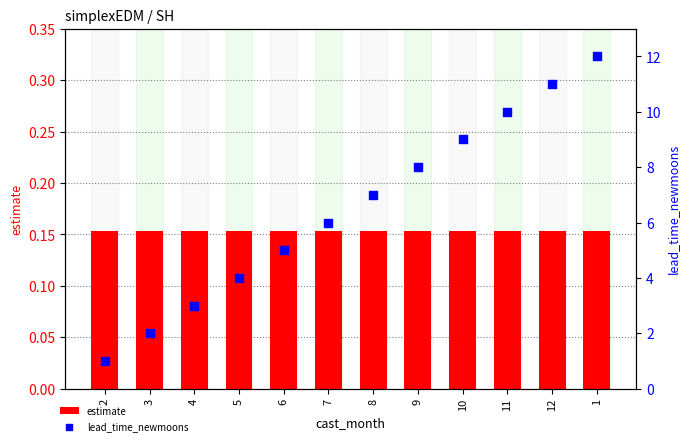

Which series contains the highest Y value?

lead_time_newmoons